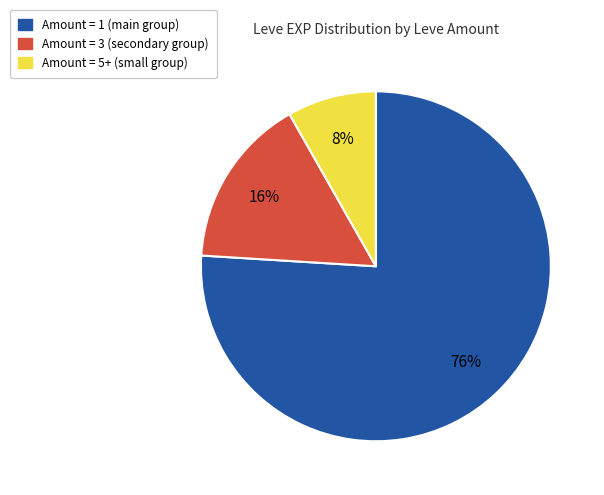

How many slices are in this pie chart?

3